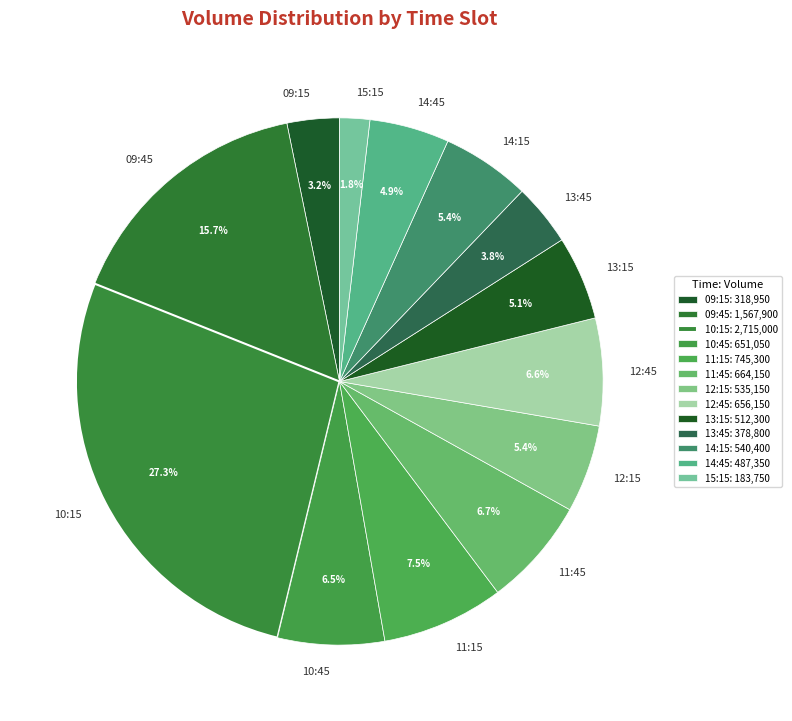

Is there any slice that represents more than half of the pie?

No